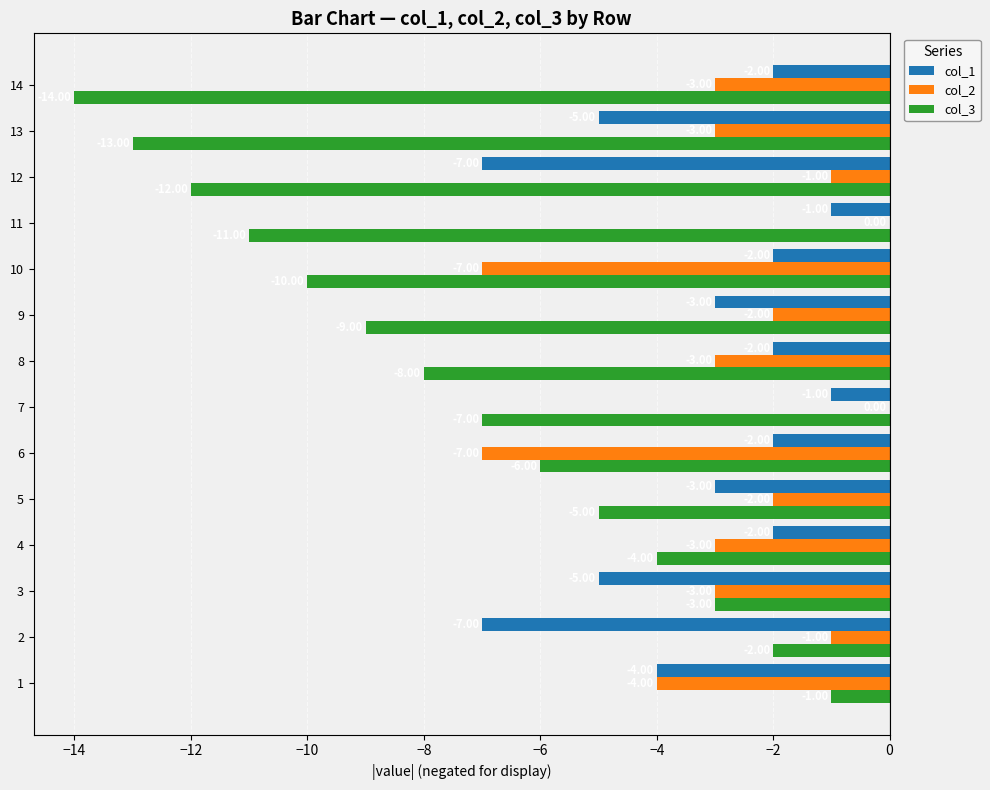

Is the value of col_3 at 14 greater than the value of col_1 at 7?

No